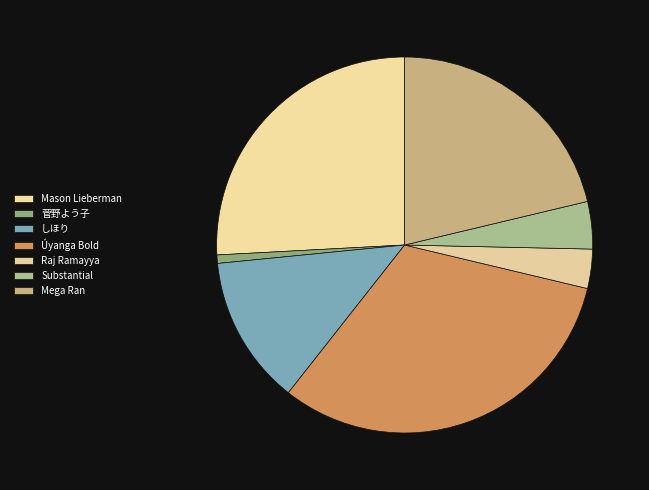

To the nearest percent, what percentage of the pie is Úyanga Bold?

32%